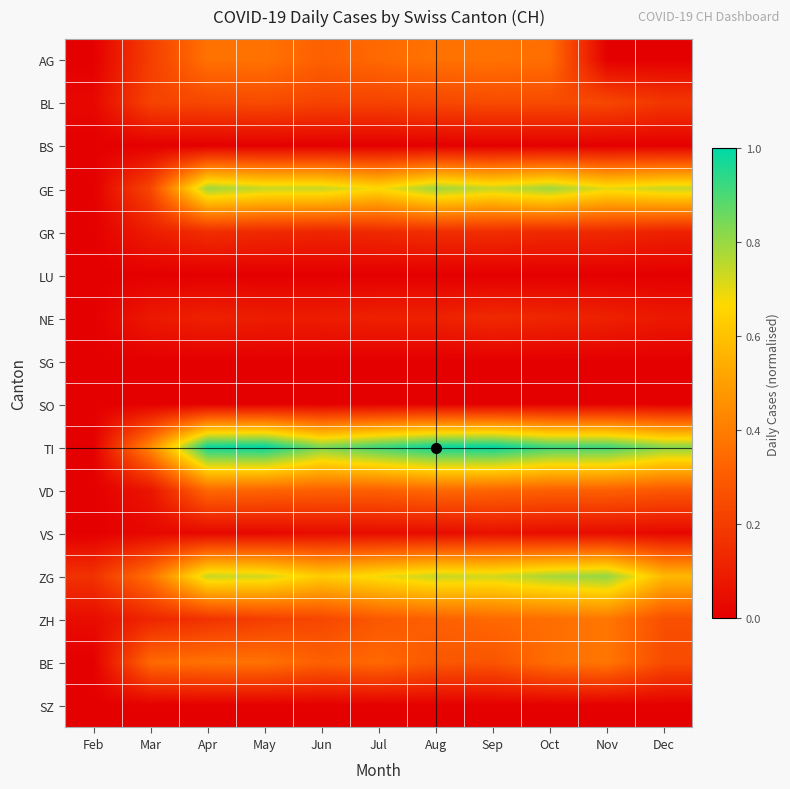

Reading left to right, list all the values displayed in this chart.

AG: Feb=0.0	Mar=0.2	Apr=0.4	May=0.4	Jun=0.3	Jul=0.3	Aug=0.4	Sep=0.4	Oct=0.4	Nov=0.0	Dec=0.0
BL: Feb=0.0	Mar=0.2	Apr=0.2	May=0.2	Jun=0.2	Jul=0.2	Aug=0.2	Sep=0.2	Oct=0.2	Nov=0.2	Dec=0.2
BS: Feb=0.0	Mar=0.0	Apr=0.0	May=0.0	Jun=0.0	Jul=0.0	Aug=0.0	Sep=0.0	Oct=0.0	Nov=0.0	Dec=0.0
GE: Feb=0.0	Mar=0.2	Apr=0.8	May=0.7	Jun=0.7	Jul=0.7	Aug=0.8	Sep=0.7	Oct=0.8	Nov=0.7	Dec=0.7
GR: Feb=0.0	Mar=0.1	Apr=0.2	May=0.1	Jun=0.1	Jul=0.1	Aug=0.2	Sep=0.2	Oct=0.1	Nov=0.1	Dec=0.1
LU: Feb=0.0	Mar=0.0	Apr=0.0	May=0.0	Jun=0.0	Jul=0.0	Aug=0.0	Sep=0.0	Oct=0.0	Nov=0.0	Dec=0.0
NE: Feb=0.0	Mar=0.1	Apr=0.1	May=0.1	Jun=0.1	Jul=0.1	Aug=0.1	Sep=0.1	Oct=0.1	Nov=0.1	Dec=0.1
SG: Feb=0.0	Mar=0.0	Apr=0.0	May=0.0	Jun=0.0	Jul=0.0	Aug=0.0	Sep=0.0	Oct=0.0	Nov=0.0	Dec=0.0
SO: Feb=0.0	Mar=0.0	Apr=0.0	May=0.0	Jun=0.0	Jul=0.0	Aug=0.0	Sep=0.0	Oct=0.0	Nov=0.0	Dec=0.0
TI: Feb=0.0	Mar=0.4	Apr=1.0	May=1.0	Jun=0.8	Jul=0.9	Aug=1.0	Sep=1.0	Oct=0.9	Nov=0.9	Dec=0.8
VD: Feb=0.0	Mar=0.1	Apr=0.3	May=0.3	Jun=0.3	Jul=0.3	Aug=0.3	Sep=0.3	Oct=0.3	Nov=0.3	Dec=0.3
VS: Feb=0.0	Mar=0.0	Apr=0.0	May=0.0	Jun=0.0	Jul=0.0	Aug=0.0	Sep=0.1	Oct=0.0	Nov=0.0	Dec=0.0
ZG: Feb=0.2	Mar=0.4	Apr=0.7	May=0.7	Jun=0.6	Jul=0.7	Aug=0.7	Sep=0.7	Oct=0.8	Nov=0.8	Dec=0.6
ZH: Feb=0.0	Mar=0.1	Apr=0.2	May=0.2	Jun=0.2	Jul=0.3	Aug=0.3	Sep=0.3	Oct=0.4	Nov=0.4	Dec=0.3
BE: Feb=0.0	Mar=0.3	Apr=0.4	May=0.4	Jun=0.3	Jul=0.3	Aug=0.3	Sep=0.3	Oct=0.4	Nov=0.4	Dec=0.2
SZ: Feb=0.0	Mar=0.0	Apr=0.0	May=0.0	Jun=0.0	Jul=0.0	Aug=0.0	Sep=0.0	Oct=0.0	Nov=0.0	Dec=0.0